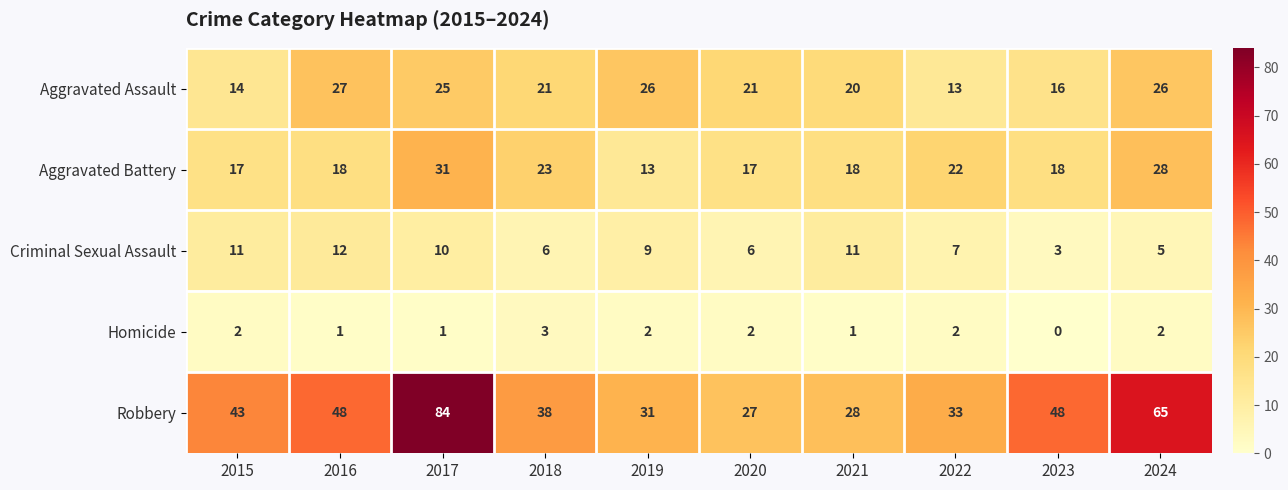

At 2020, list the series in order from largest to smallest.

Robbery, Aggravated Assault, Aggravated Battery, Criminal Sexual Assault, Homicide